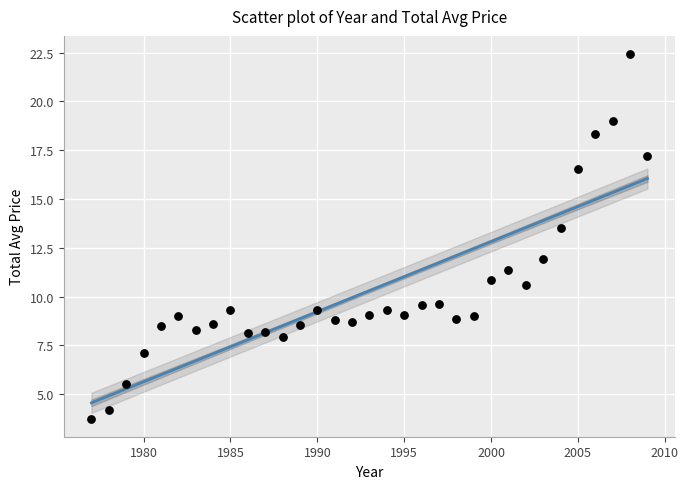

What Y value in the scatter plot is closest to 13?

13.5